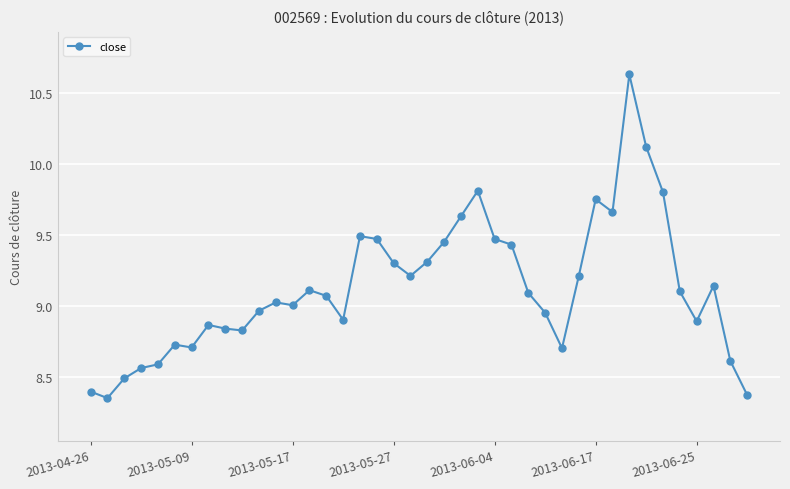

What is the sum of all values?

365.0